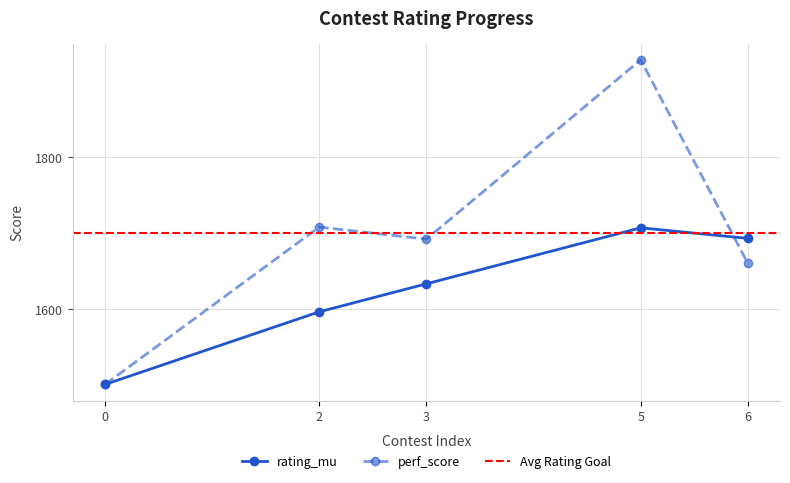

What is the difference between the maximum and minimum values in the rating_mu series?

207